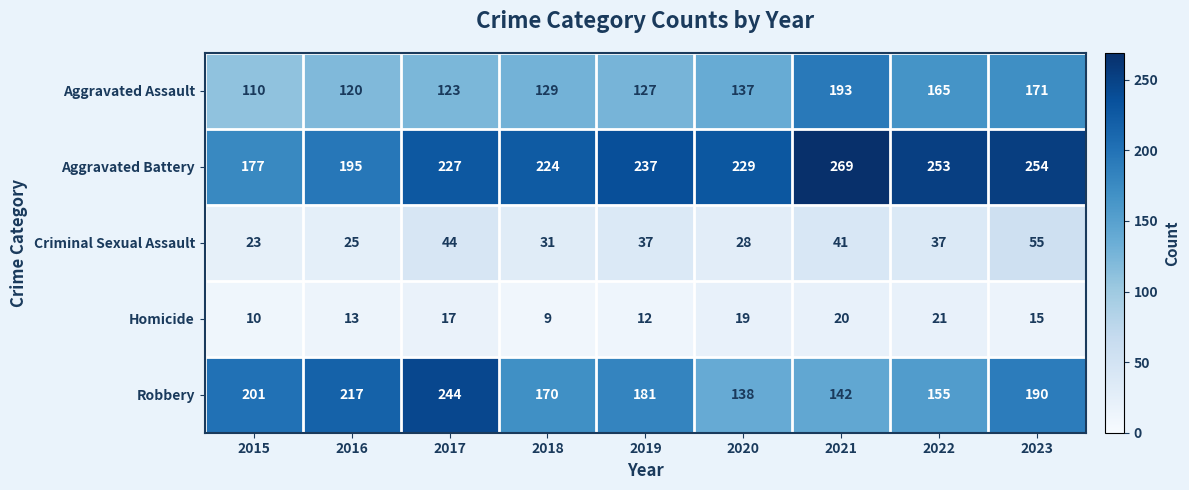

Count the number of data series in this chart.

5